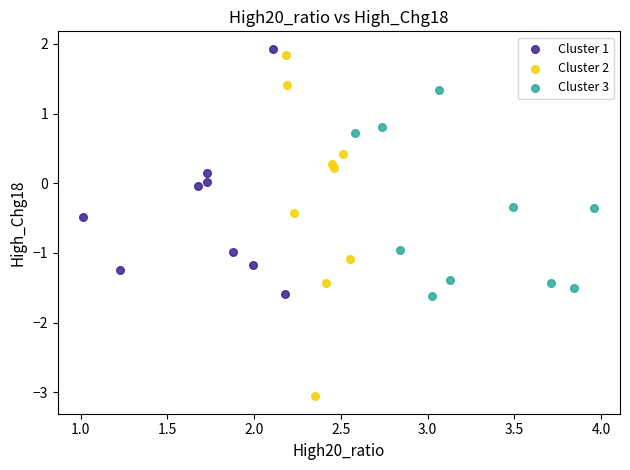

Which series has the largest Y range (max minus min)?

Cluster 2